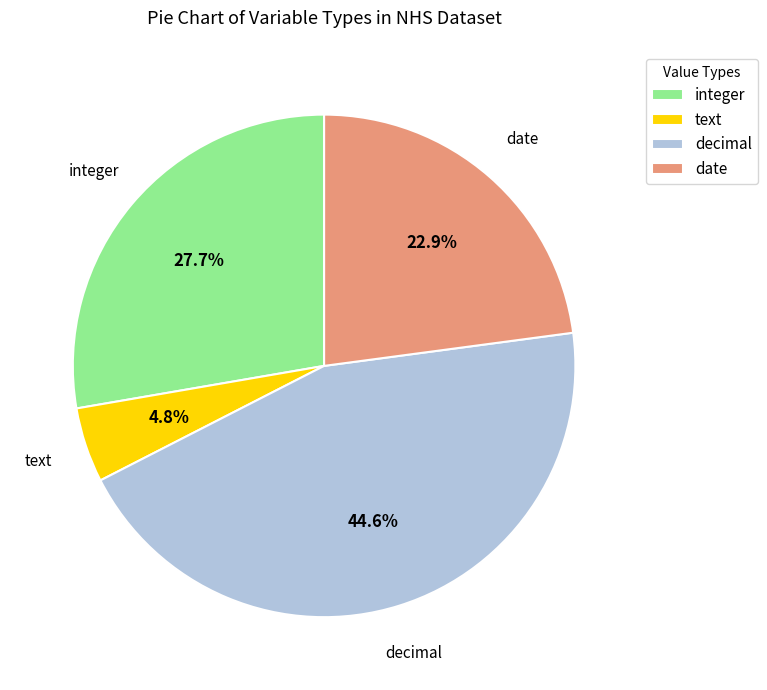

Is there any slice that represents more than half of the pie?

No